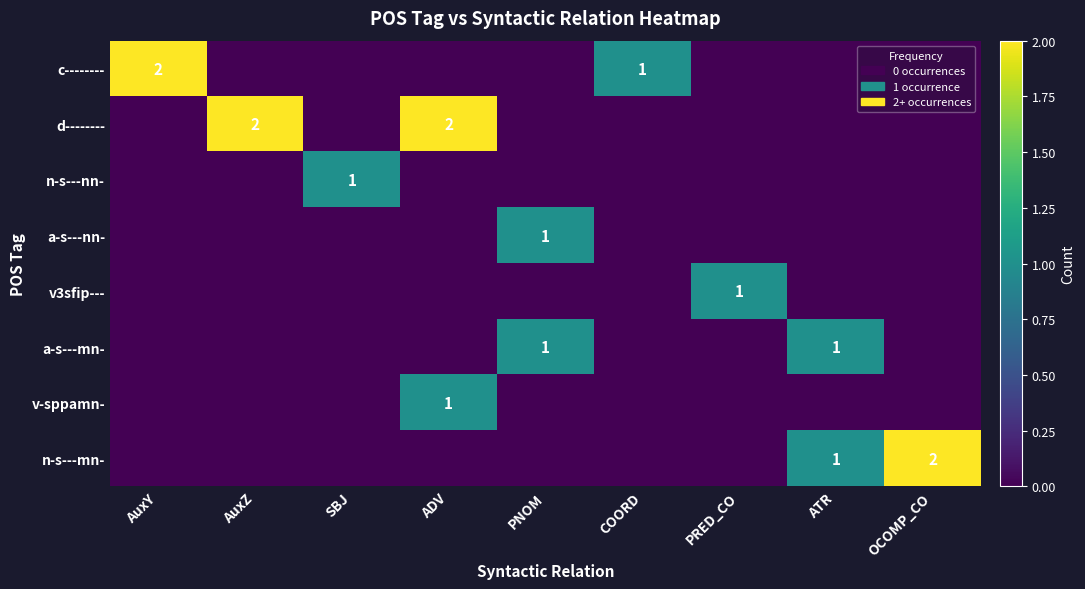

The value of a-s---mn- at ATR is 1. True or false?

True